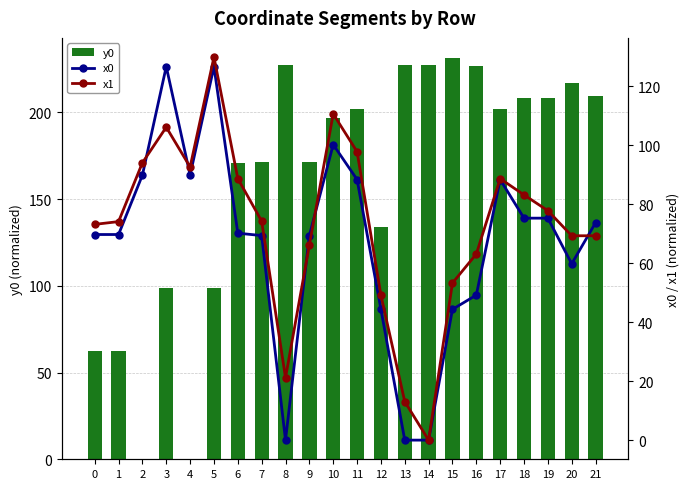

What is the maximum value shown in the chart?

231.3